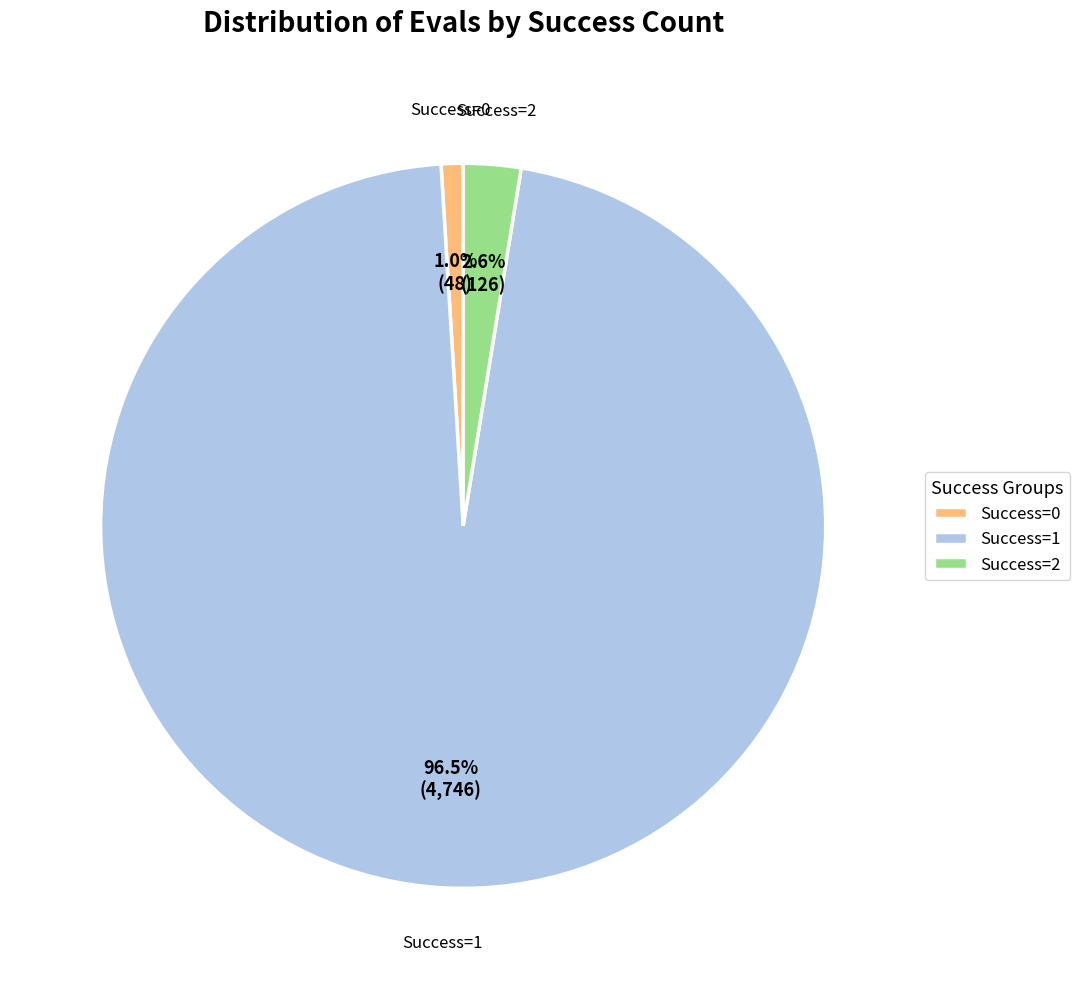

Which category has the biggest portion of the pie?

Success=1